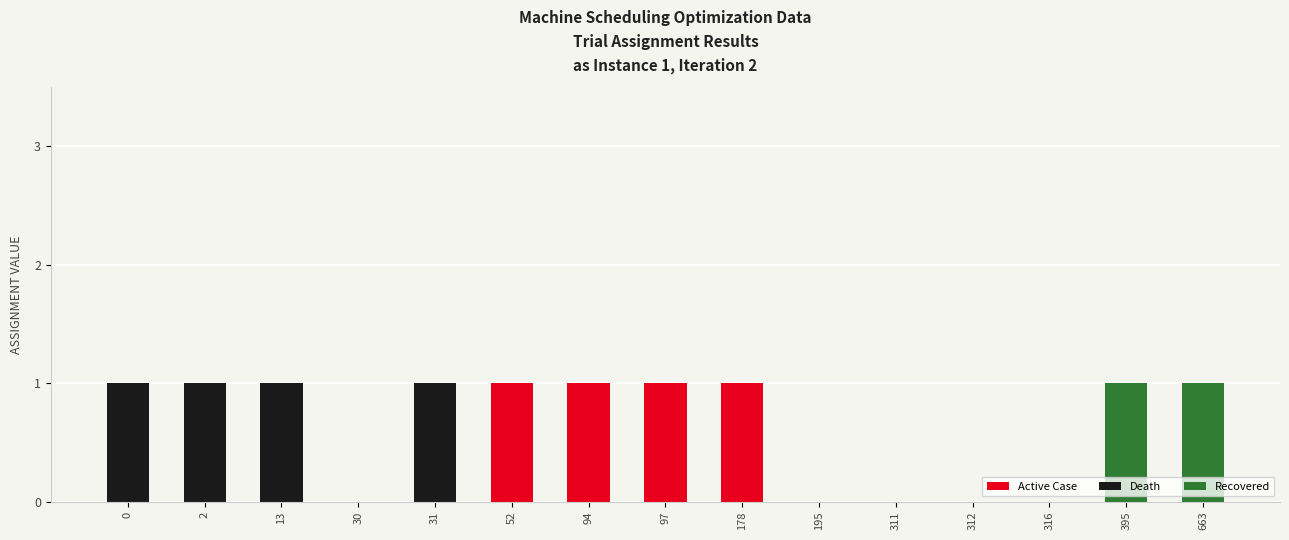

How many categories are shown in the chart?

15